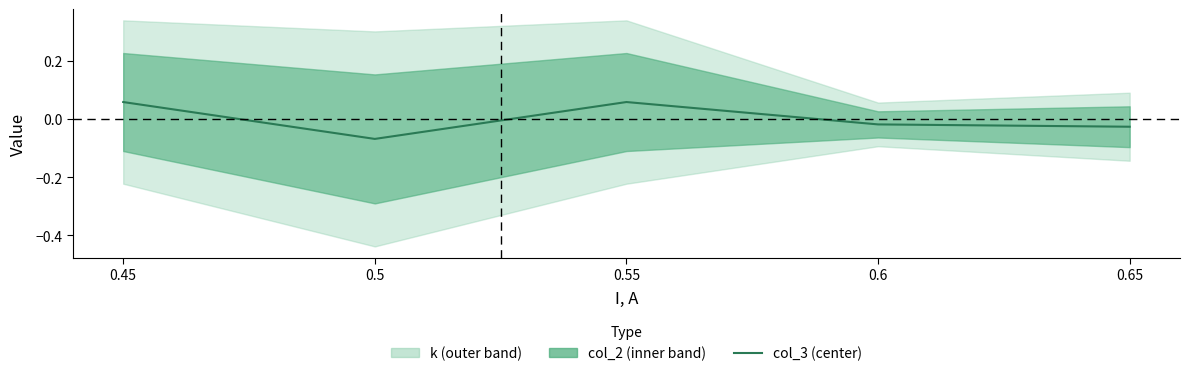

What is the change in value from 0.55 to 0.6?

-0.1